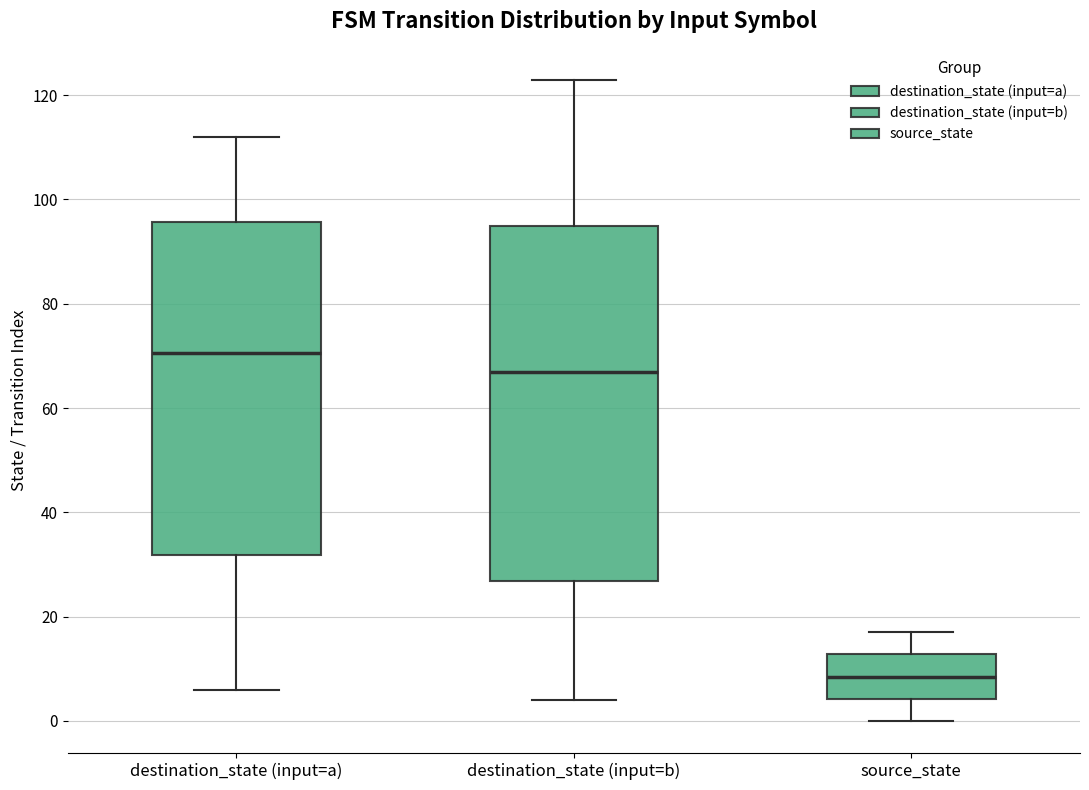

Reading left to right, transcribe this box plot: for each box, give where its median line is, the range the box spans, and where its two whiskers end, as read against the y-axis. The values are not printed on the chart, so give them approximately, as read against the axis.

destination_state (input=a): median 70, box 32 to 96, whiskers 6 to 112
destination_state (input=b): median 68, box 26 to 96, whiskers 4 to 124
source_state: median 8, box 4 to 12, whiskers 0 to 18